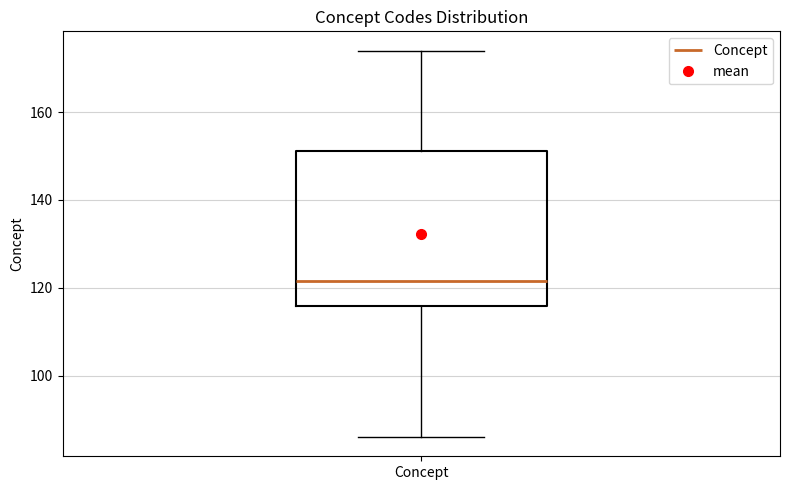

Read this box plot against the y-axis: the position of the median line, the range covered by the box, and the ends of both whiskers. The values are not printed on the chart, so give them approximately, as read against the axis.

median 122, box 116 to 152, whiskers 86 to 174